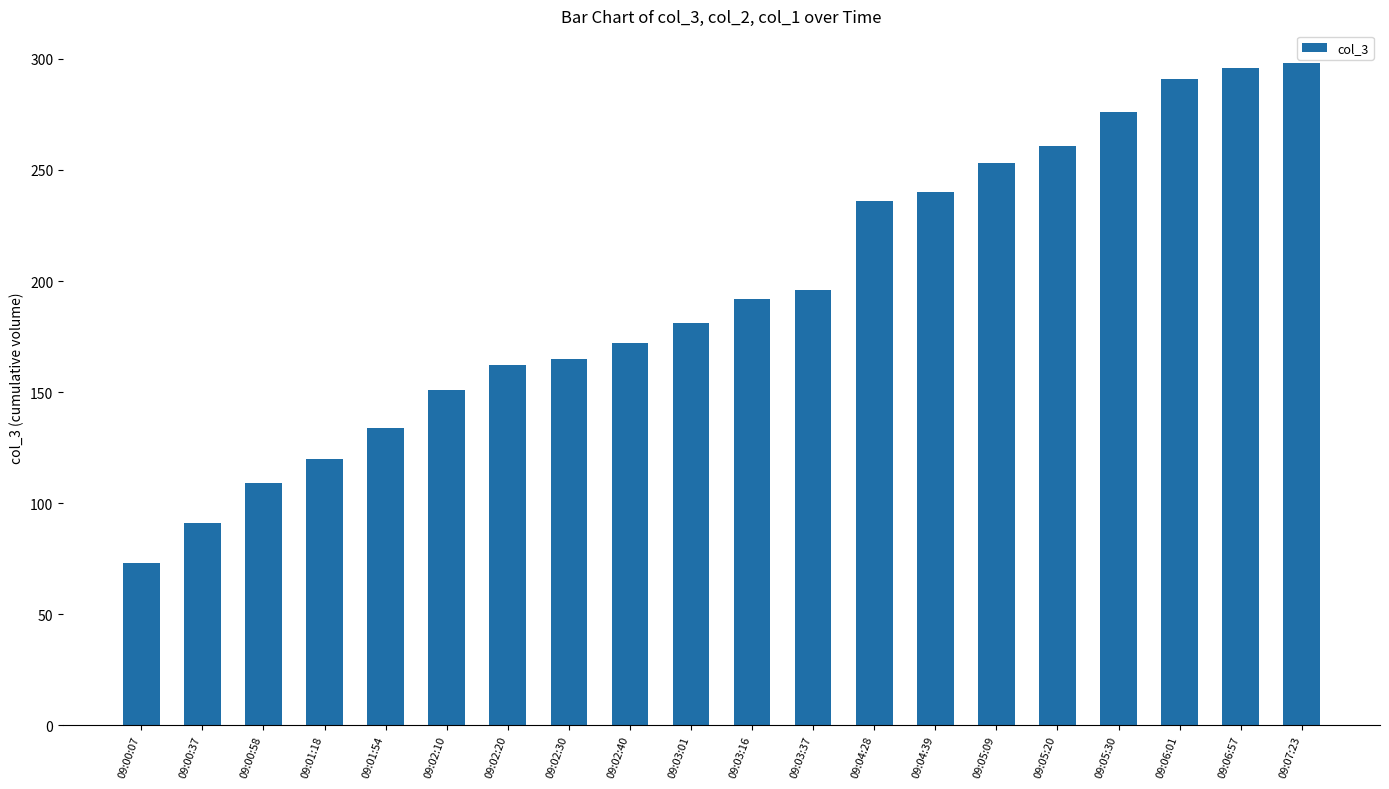

What is the minimum value shown in the chart?

73